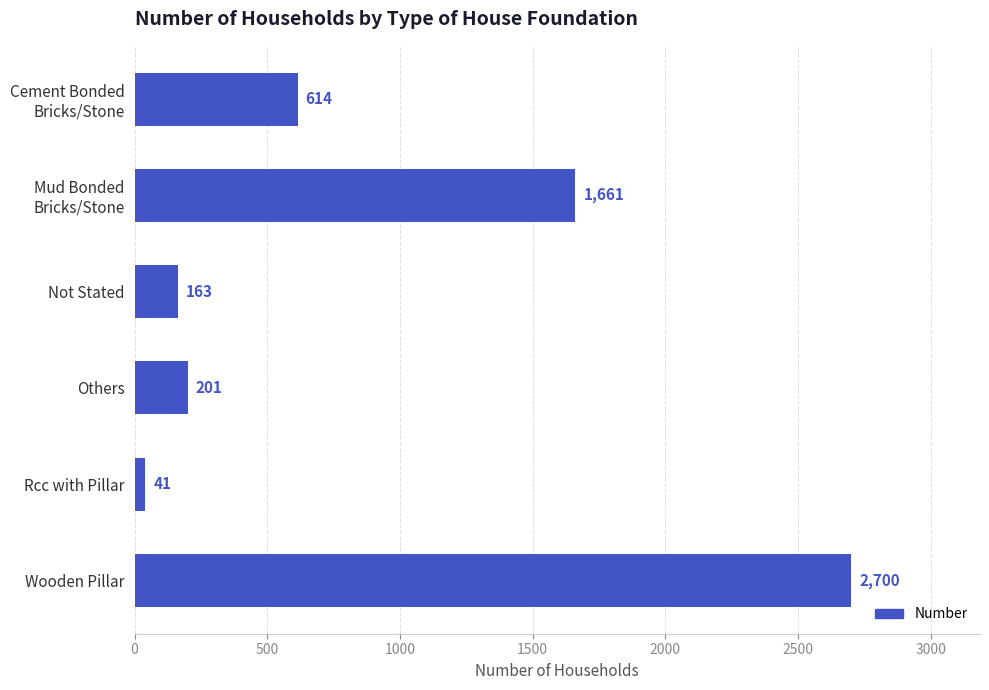

At which category does the chart reach its peak across all series?

Wooden Pillar